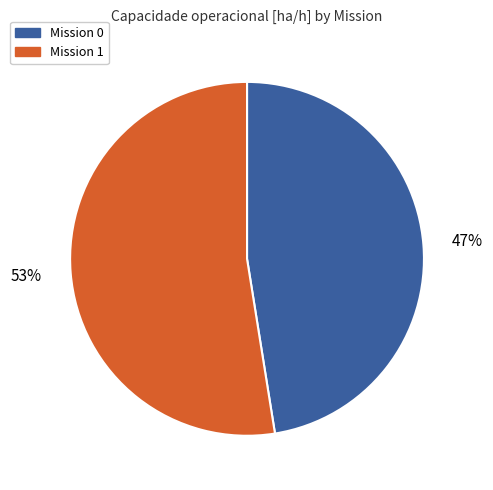

Does any single category account for the majority?

Yes